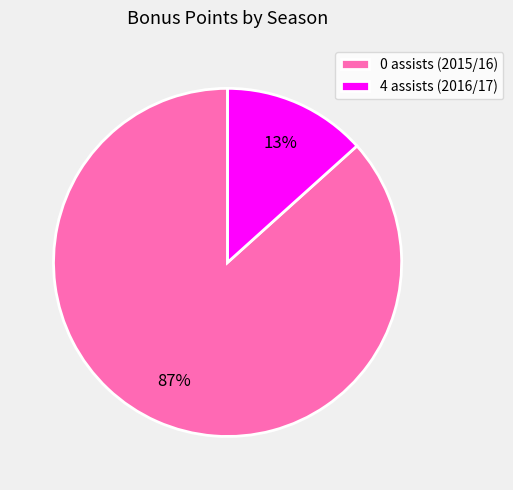

What percentage is the 0 assists (2015/16) slice, to the nearest percent?

87%